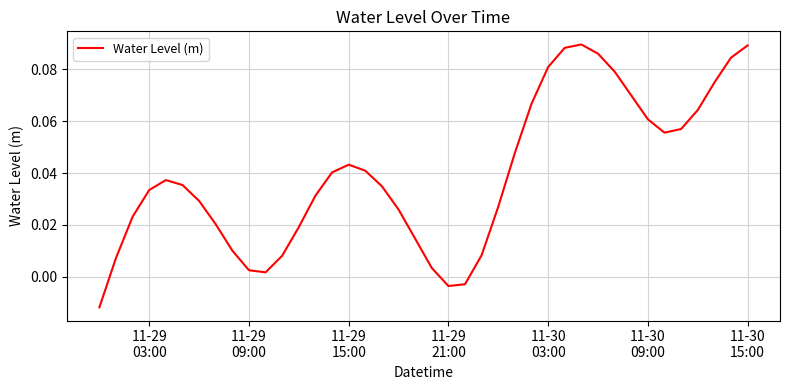

How many lines are shown in the chart?

1